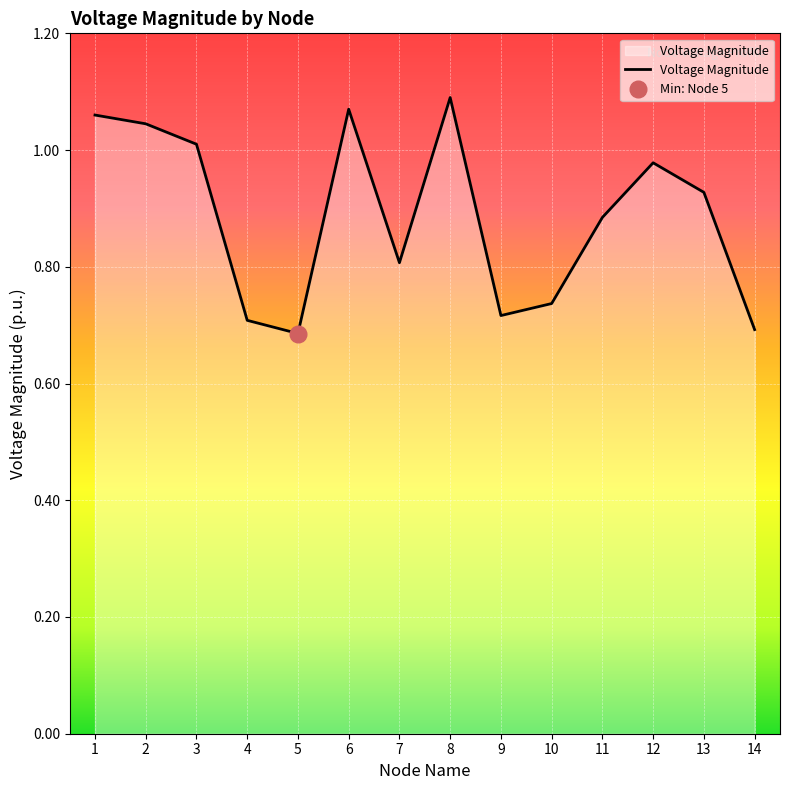

List the labels in order of value, largest first.

8, 6, 1, 2, 3, 12, 13, 11, 7, 10, 9, 4, 14, 5